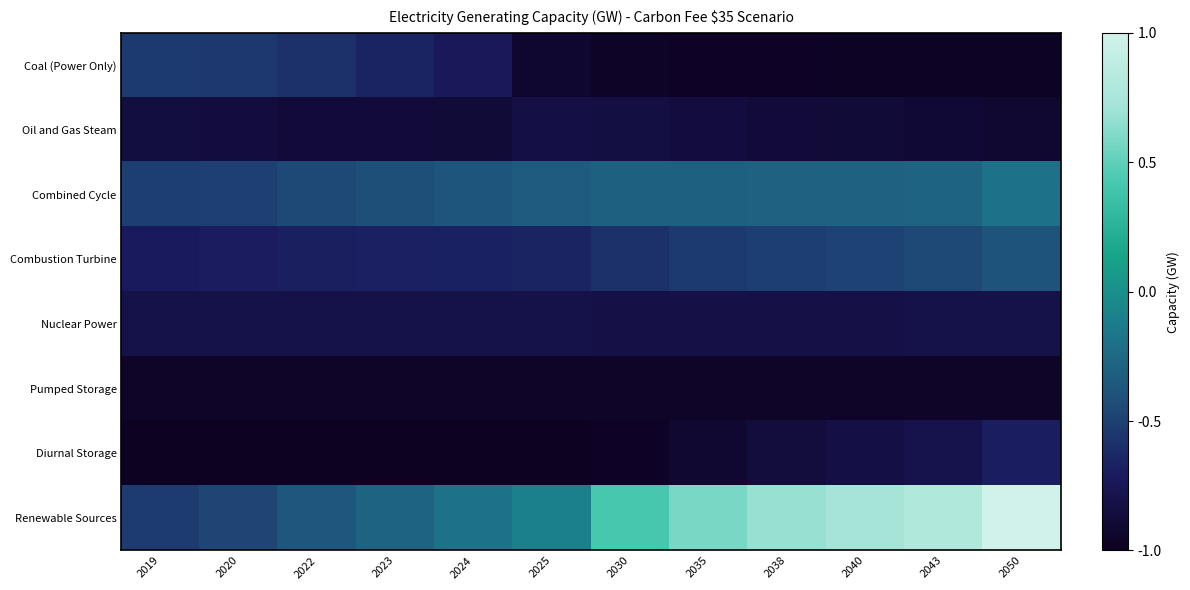

What is the difference between the highest and lowest values at 2024?

0.8